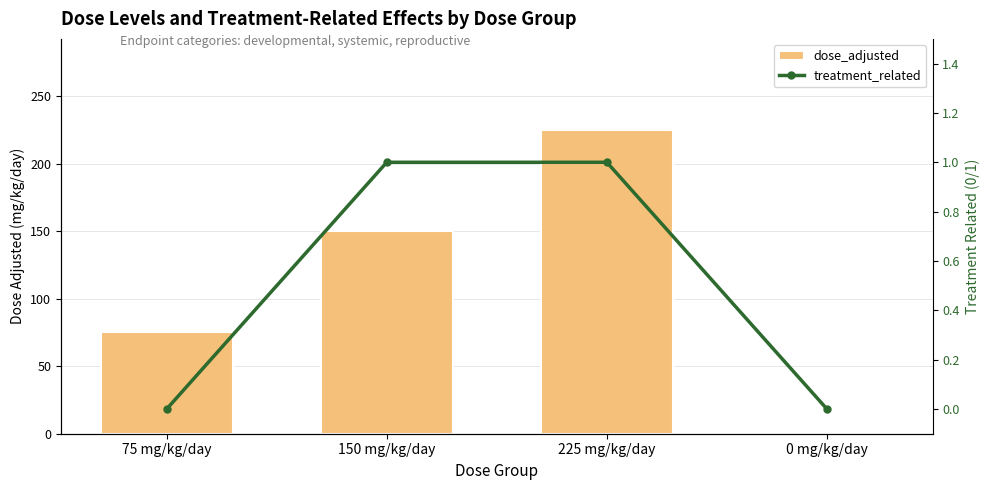

Which has a higher value, 75 mg/kg/day or 0 mg/kg/day?

75 mg/kg/day